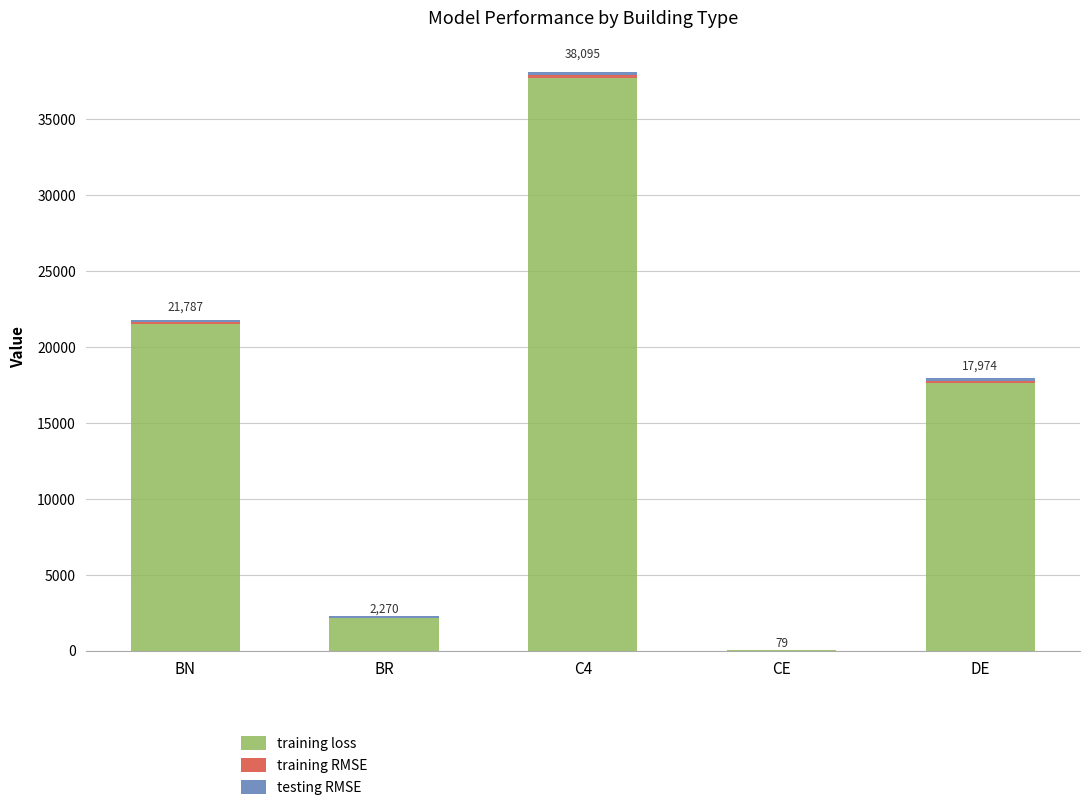

What is the maximum value for training loss?

37724.0